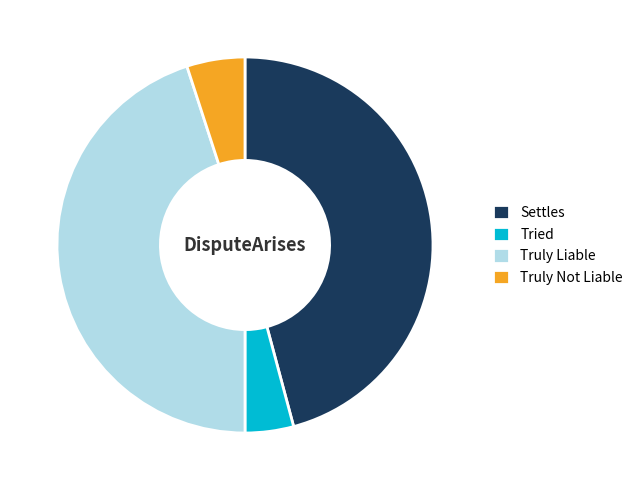

Is it true that Truly Not Liable is 5% of the pie?

True